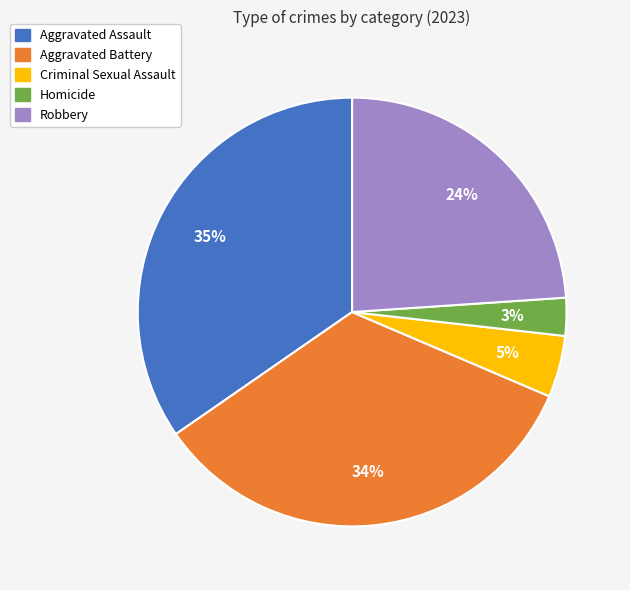

What percentage is the Homicide slice, to the nearest percent?

3%